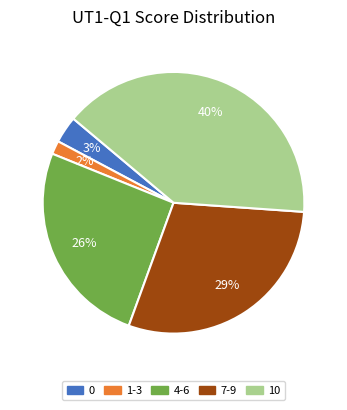

Is it true that 4-6 is 37% of the pie?

False